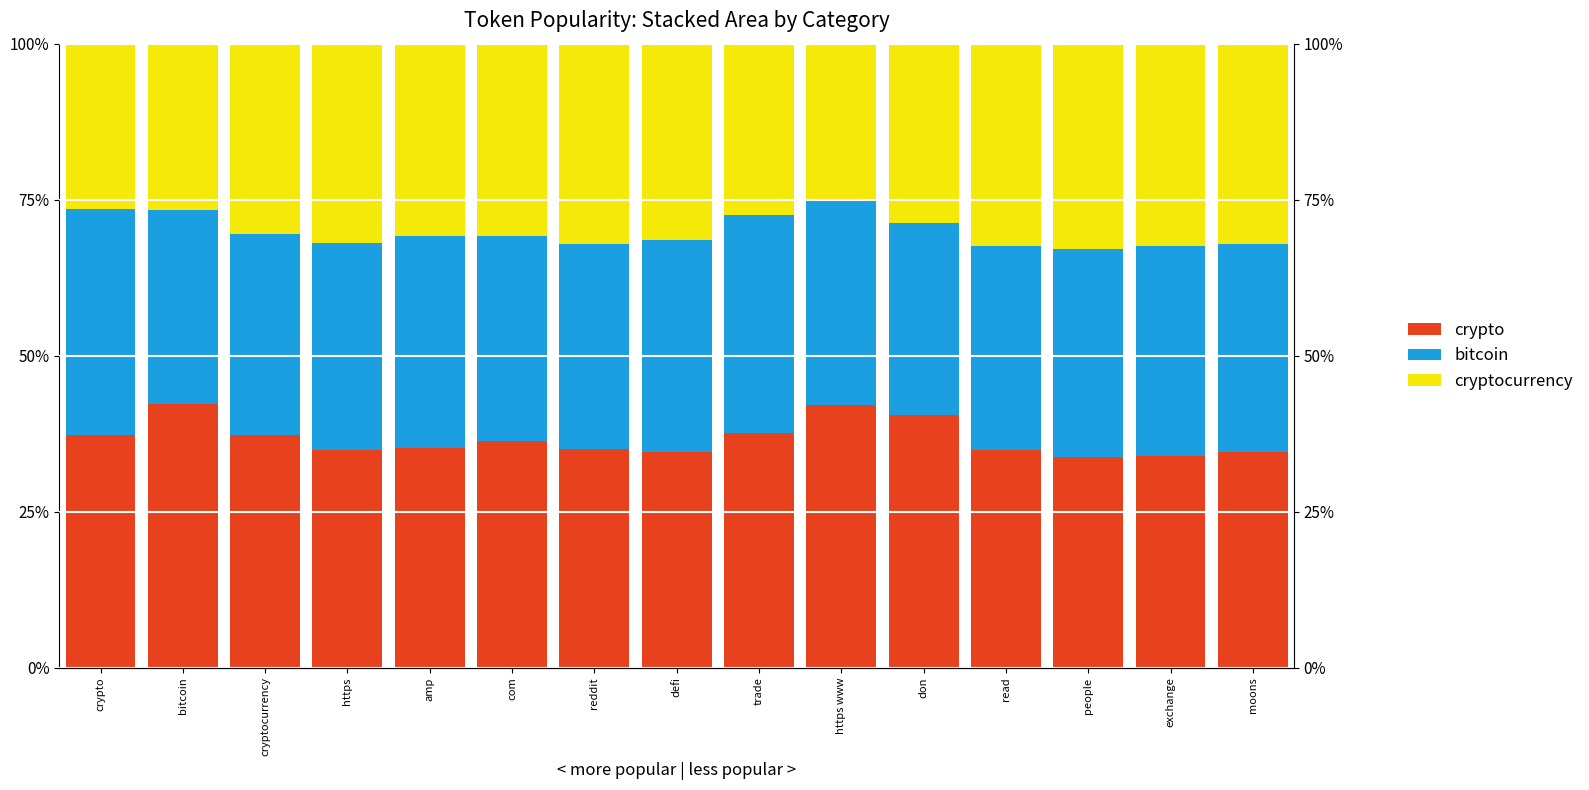

What is the spread (max minus min) of values at amp?

4.4